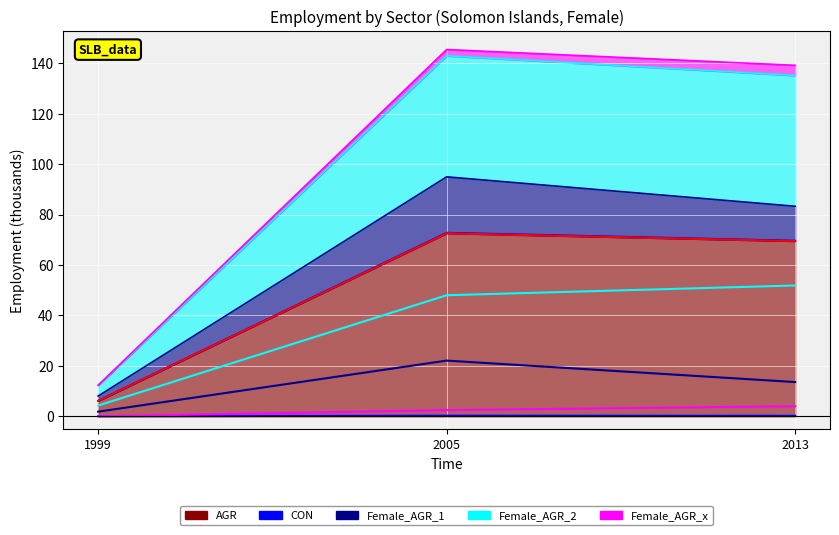

Reading left to right, extract all data points from this chart.

AGR_line: 6.1	72.6	69.5
CON_line: 0.0	0.3	0.2
Female_AGR_1_line: 1.8	22.1	13.6
Female_AGR_2_line: 4.3	48.0	51.9
Female_AGR_x_line: 0.0	2.5	4.0